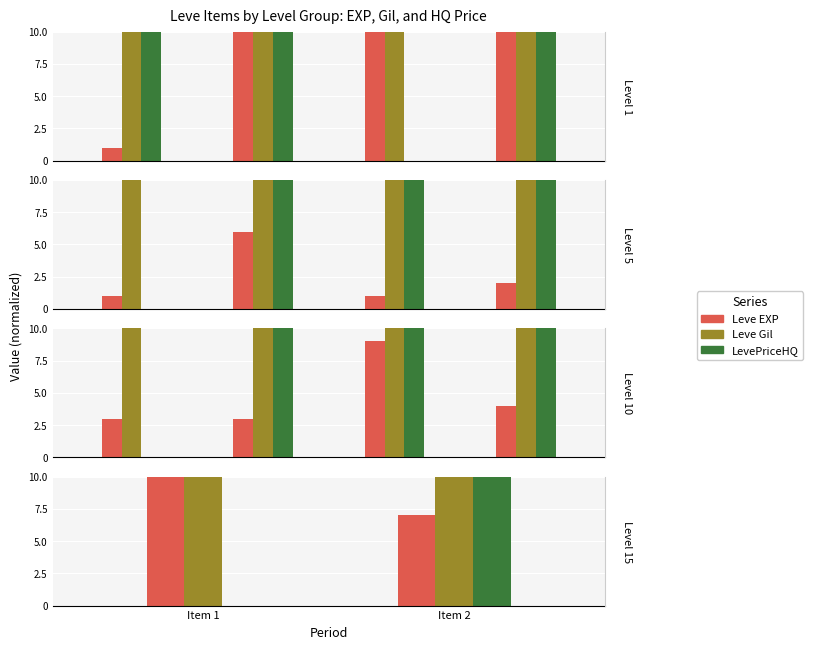

What is the sum of the Leve EXP values at Item 1 and Item 2?

17